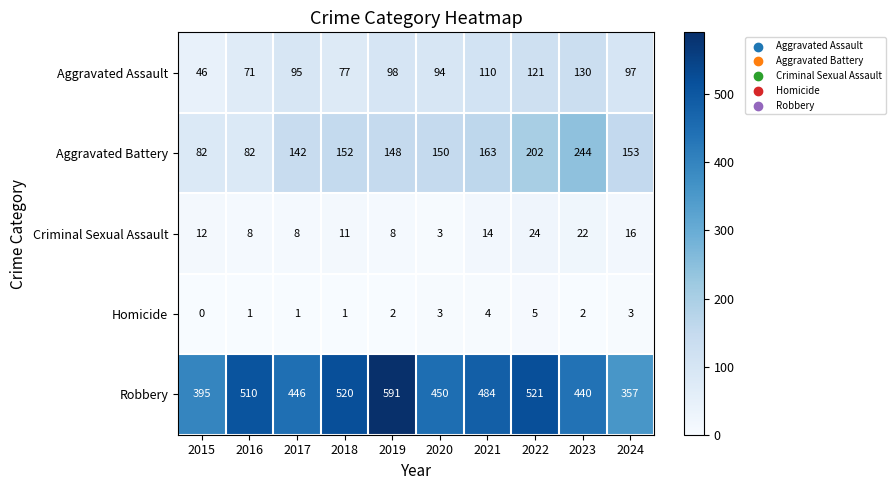

At which category is the sum across all series the highest?

2022